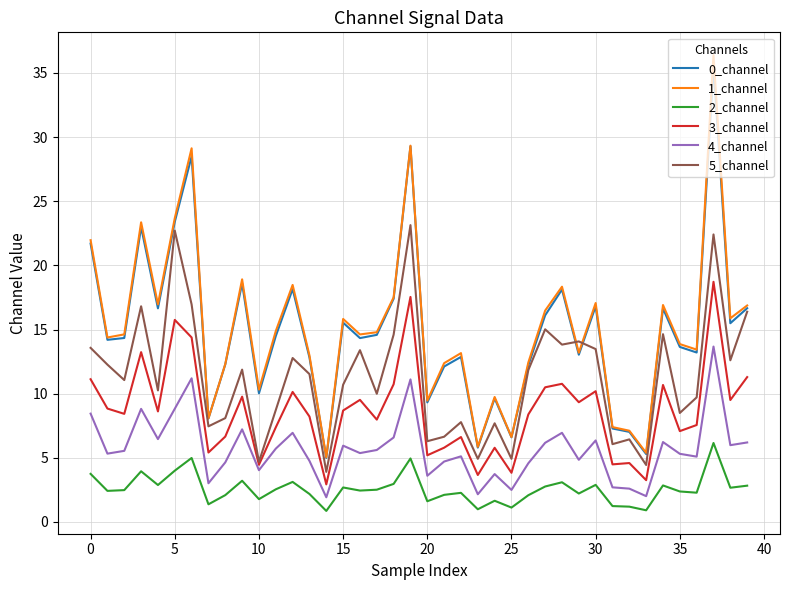

Which series has the widest spread of values?

1_channel